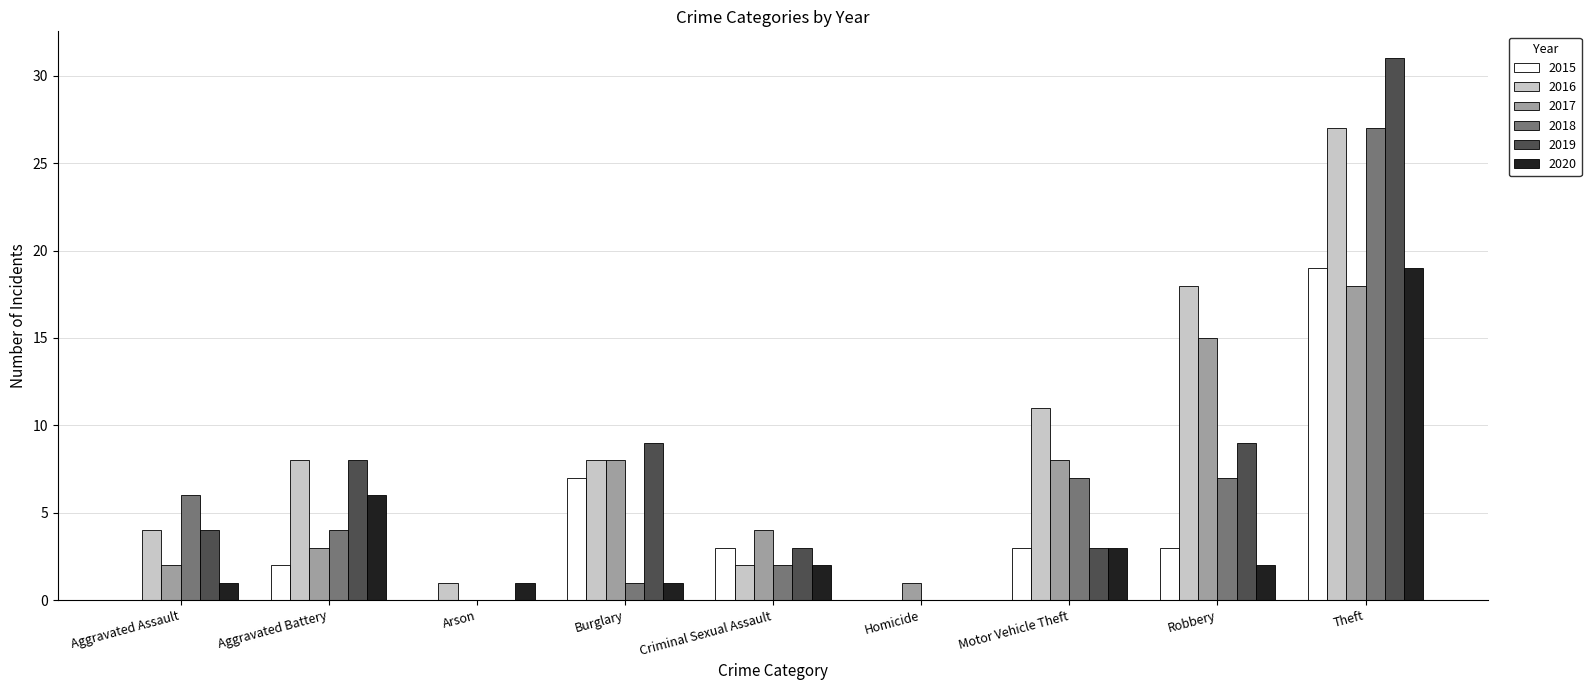

Read the 2017 value at Criminal Sexual Assault.

4